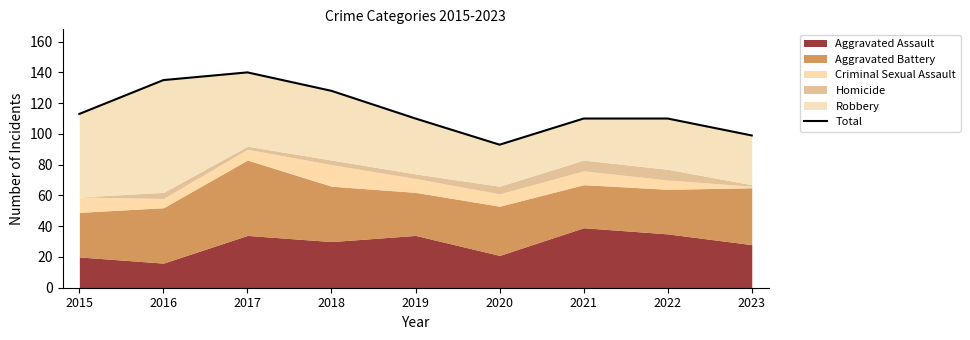

What is the change in value from 2018 to 2022?

-18